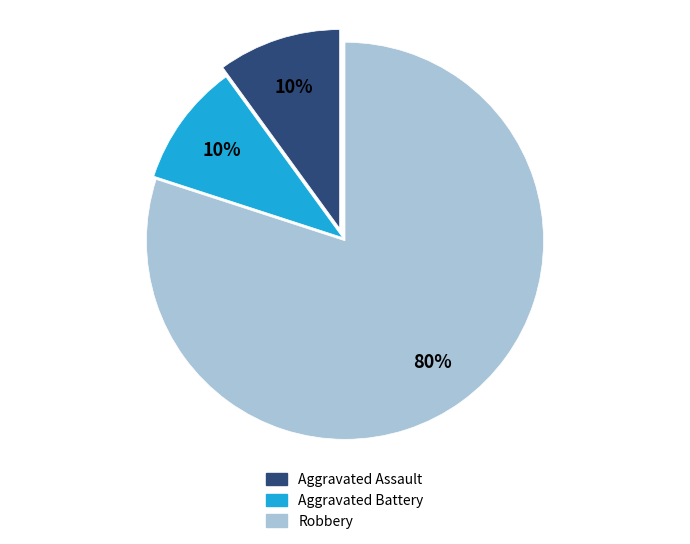

Does Aggravated Battery account for over 50% of the chart?

No